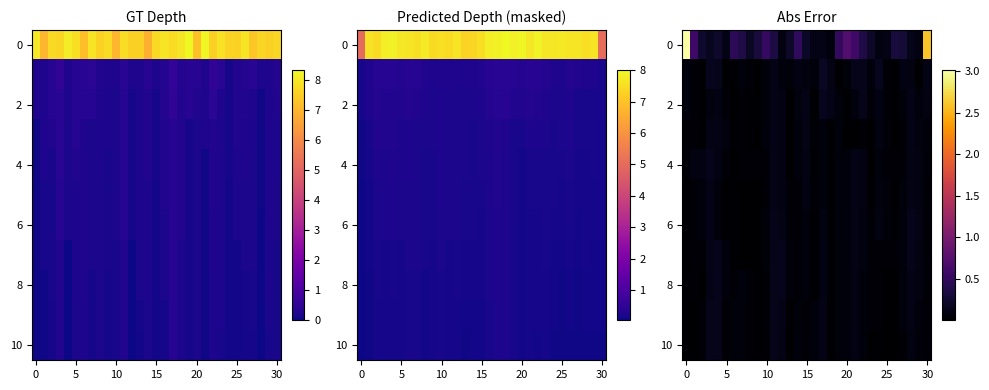

What is the difference between the highest and lowest values at 10?

0.1